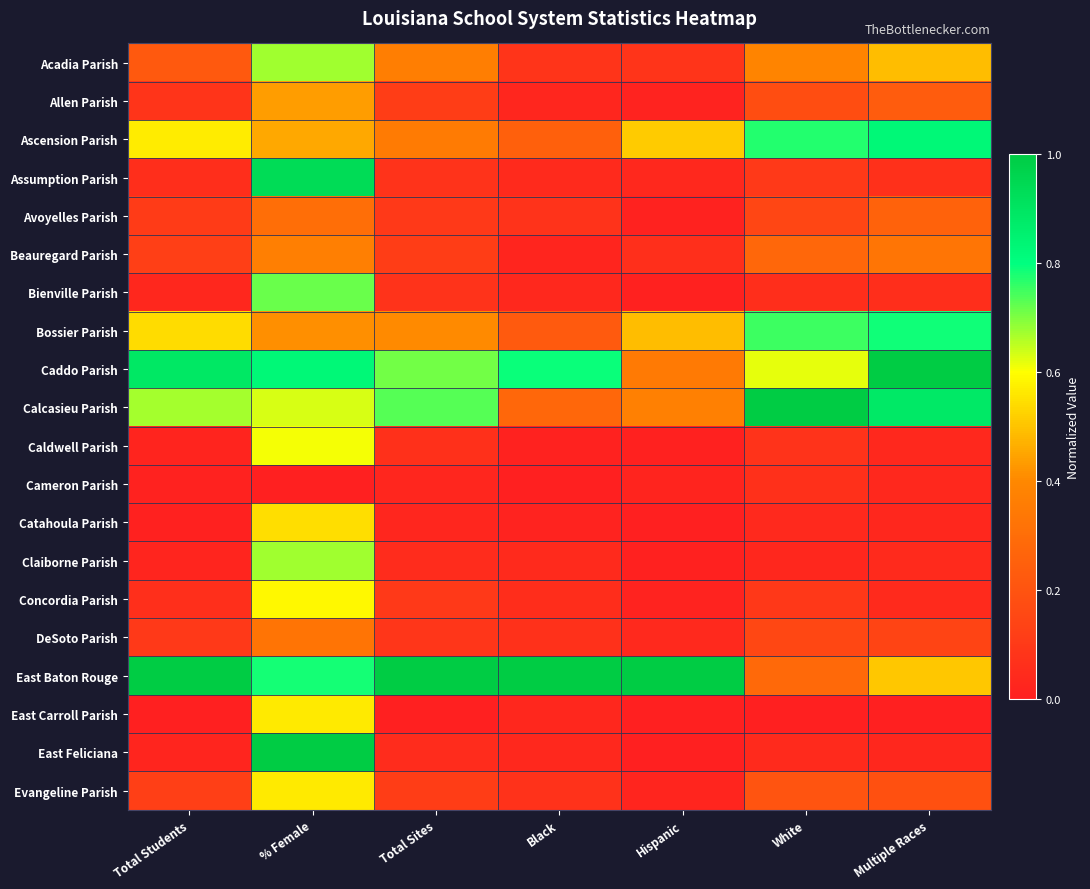

Which has a higher value, White or Multiple Races?

Multiple Races